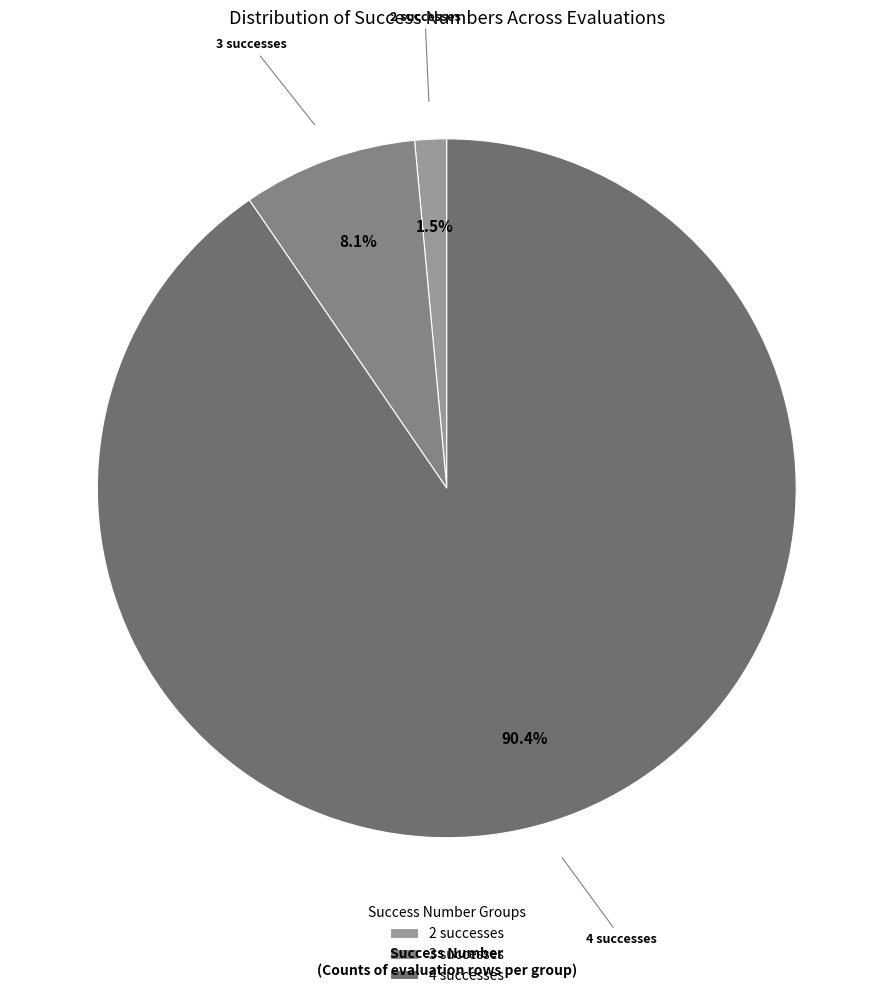

Which has a higher value, 4 successes or 2 successes?

4 successes